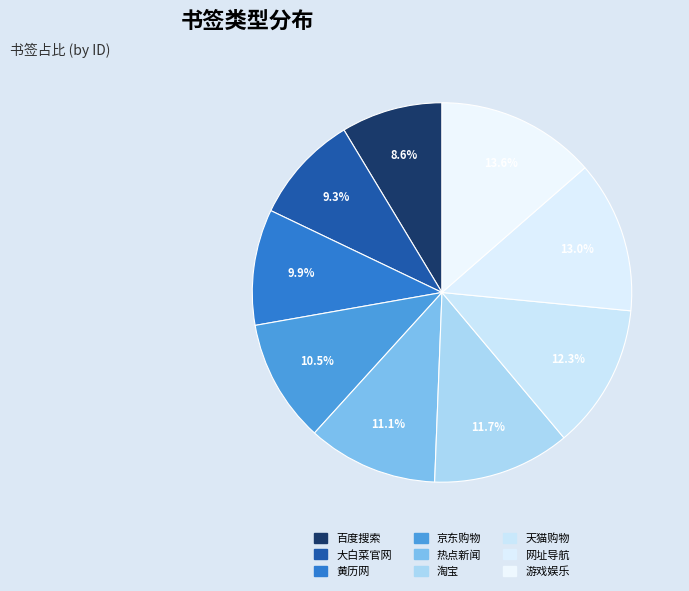

What percentage is the 热点新闻 slice, to the nearest percent?

11%